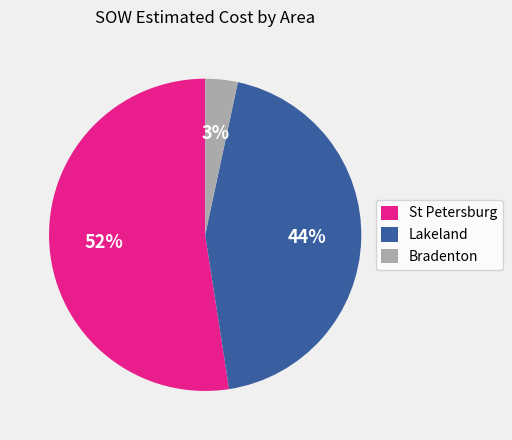

To the nearest percent, what is the difference between the largest and smallest slice percentages?

49%